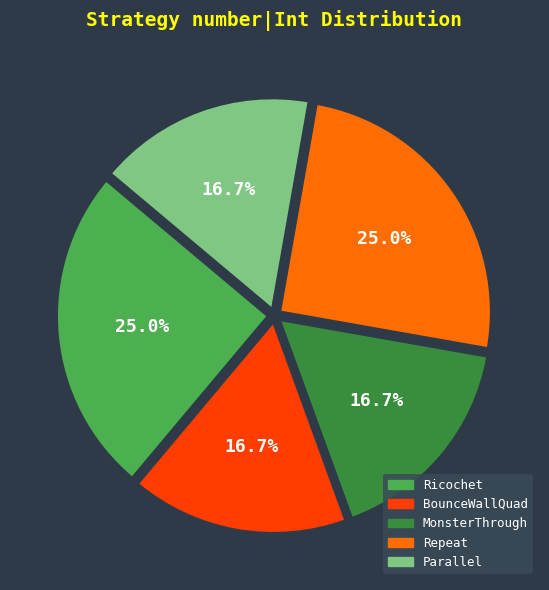

What is the ratio of the value at BounceWallQuad to the value at Repeat?

0.7